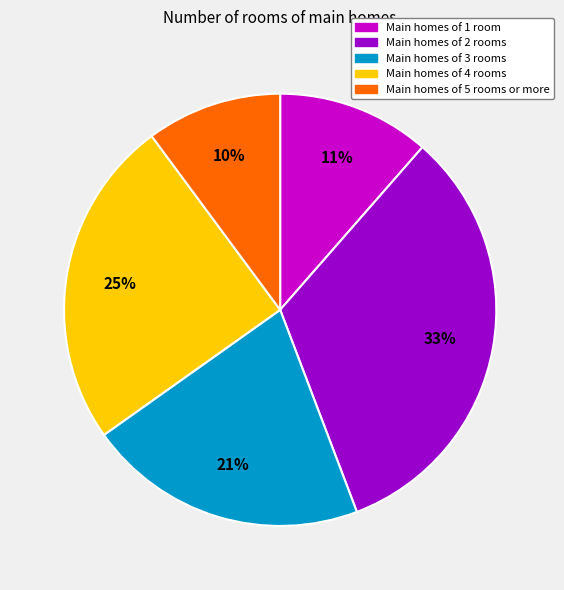

To the nearest percent, what is the difference between the largest and smallest slice percentages?

23%